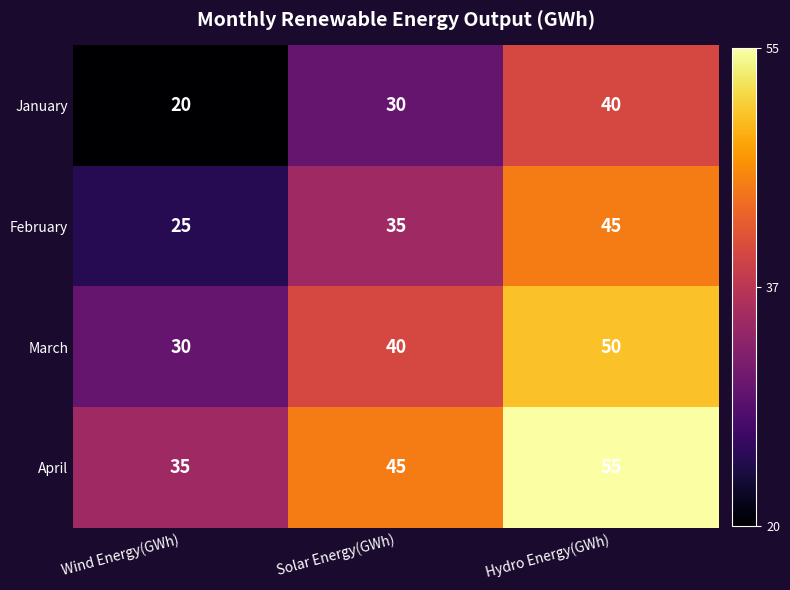

Which series has the largest total across all categories?

April